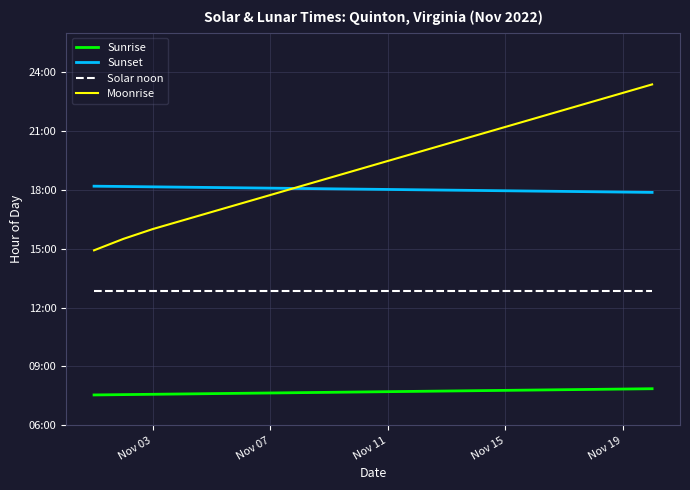

Does the chart have visible grid lines?

Yes